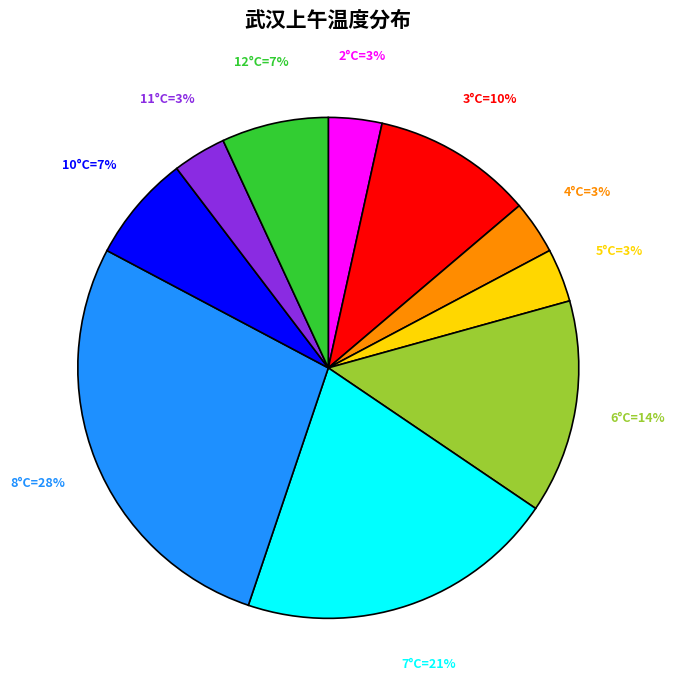

To the nearest percent, what is the average slice percentage?

10%